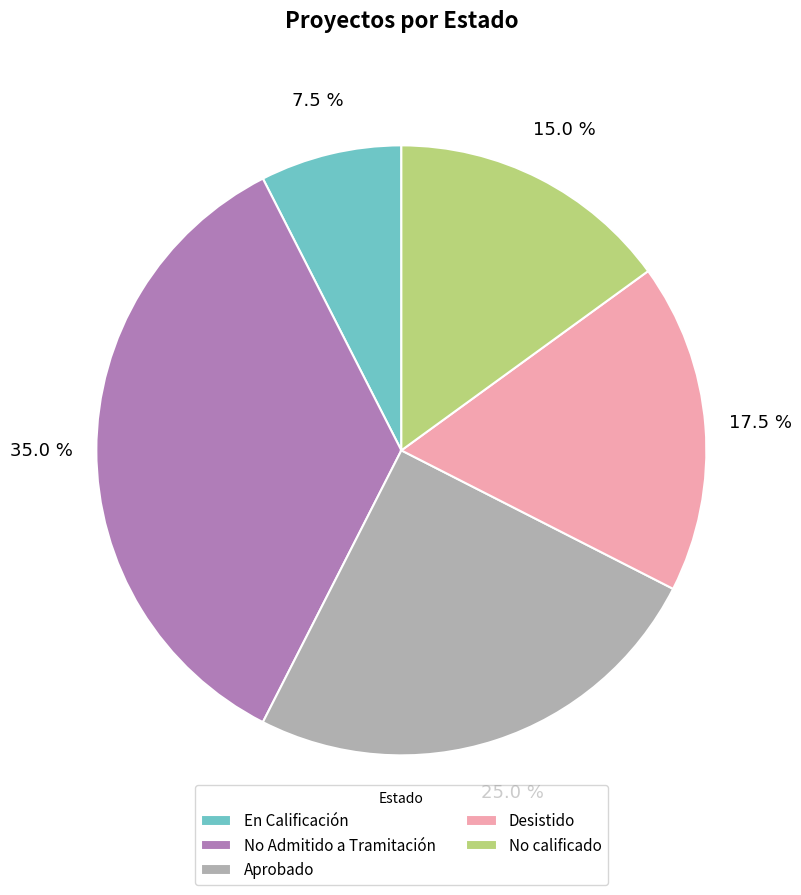

What is the largest slice in the pie chart?

No Admitido a Tramitación